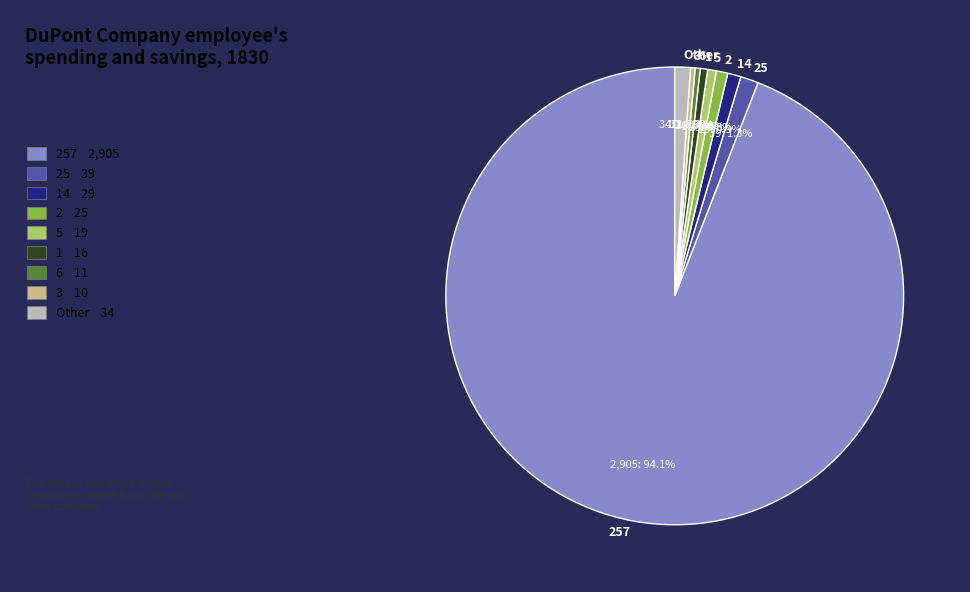

Which category has the biggest portion of the pie?

257